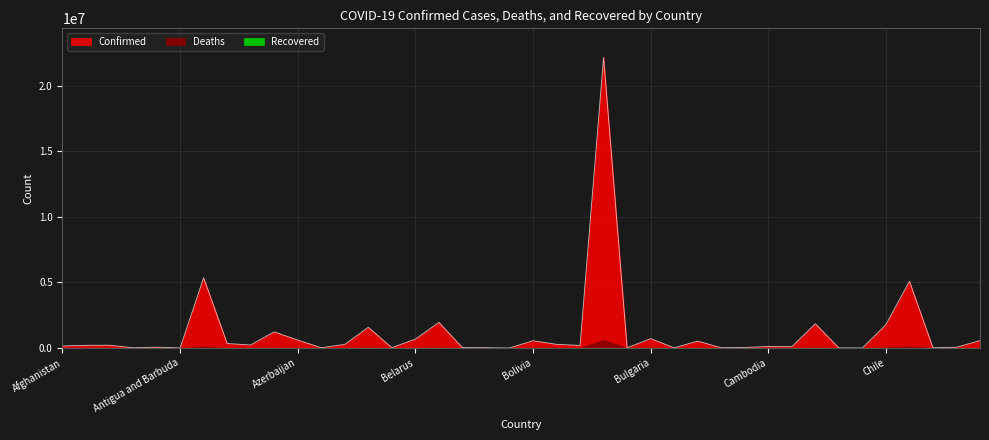

Does the chart have visible grid lines?

Yes